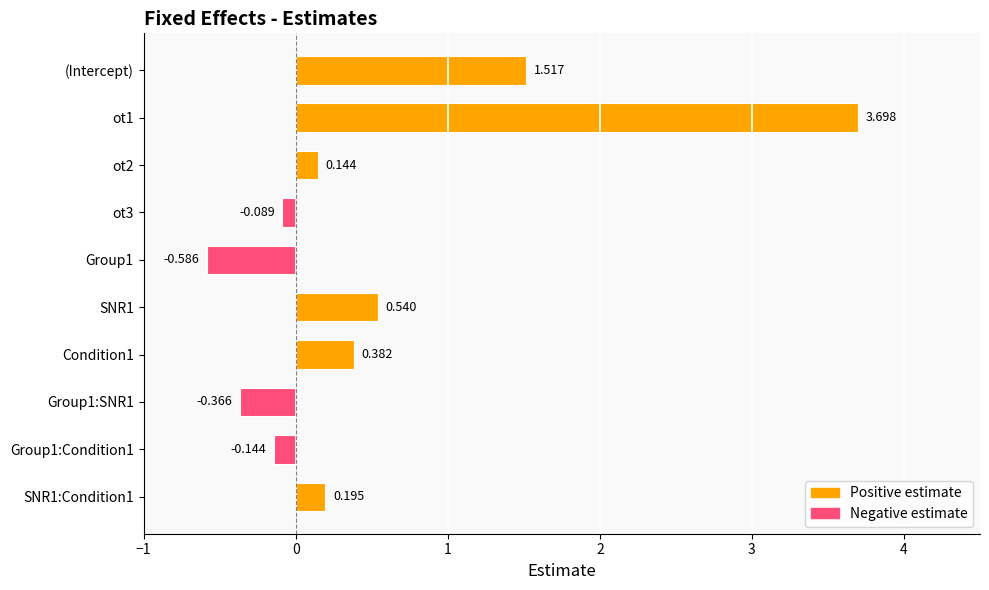

What is the label of the 1st bar from the top?

(Intercept)